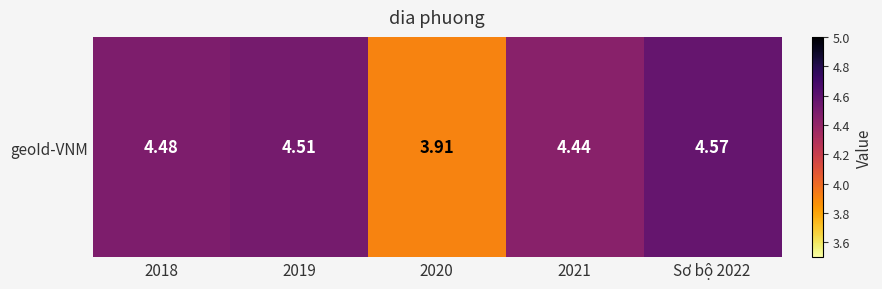

Which label corresponds to the smallest value in the chart?

2020